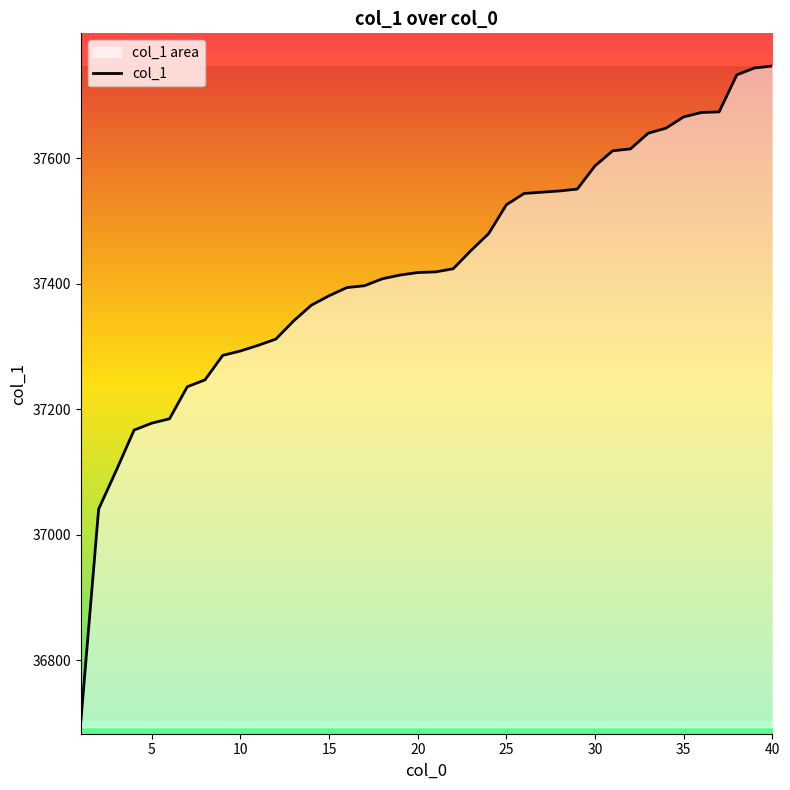

What is the difference between the maximum and minimum values?

1043